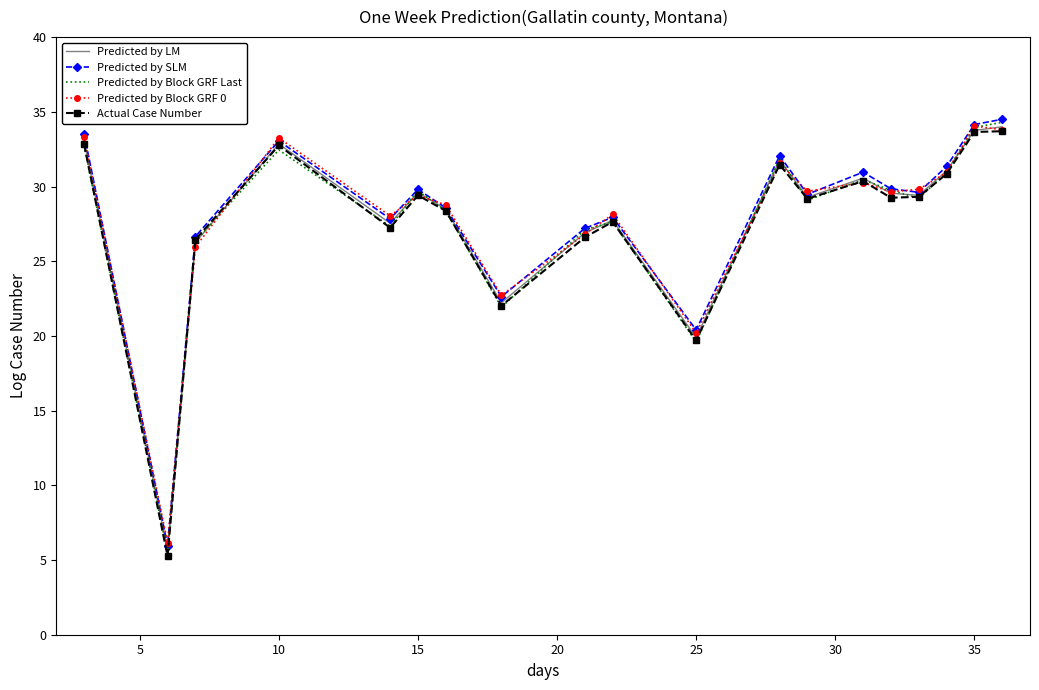

In Predicted by SLM, how many points are lower than both neighbors (excluding endpoints)?

6